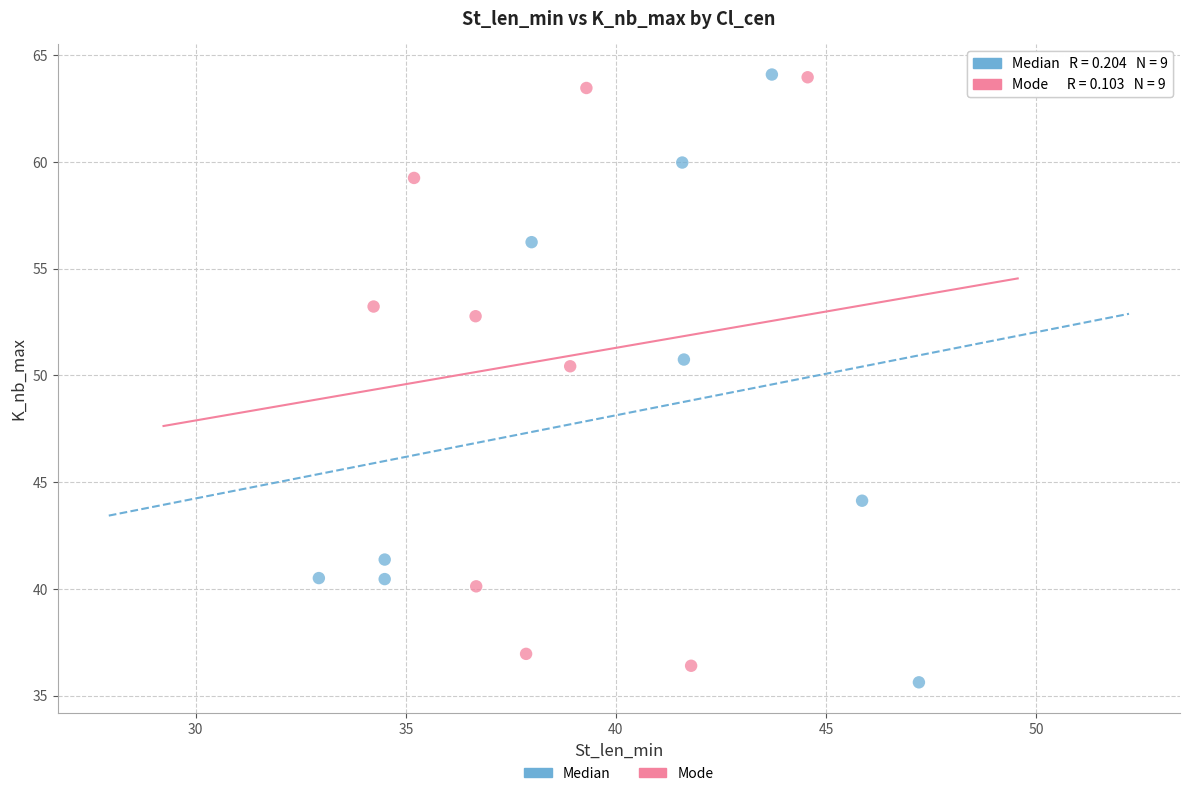

Which series has the largest Y range (max minus min)?

Median